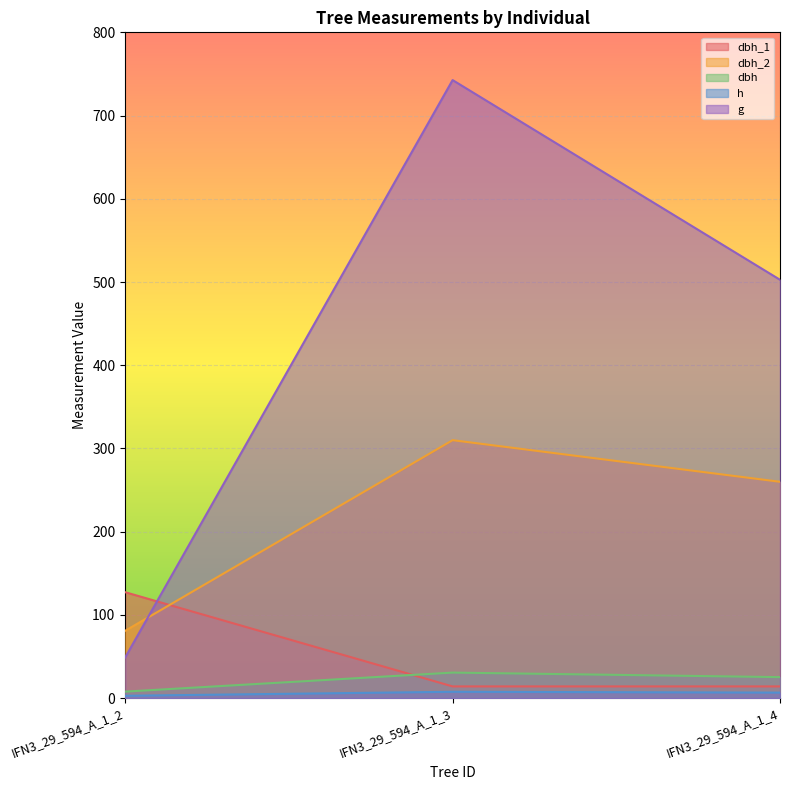

Is the value of dbh_1 at IFN3_29_594_A_1_2 greater than the value of h at IFN3_29_594_A_1_2?

Yes